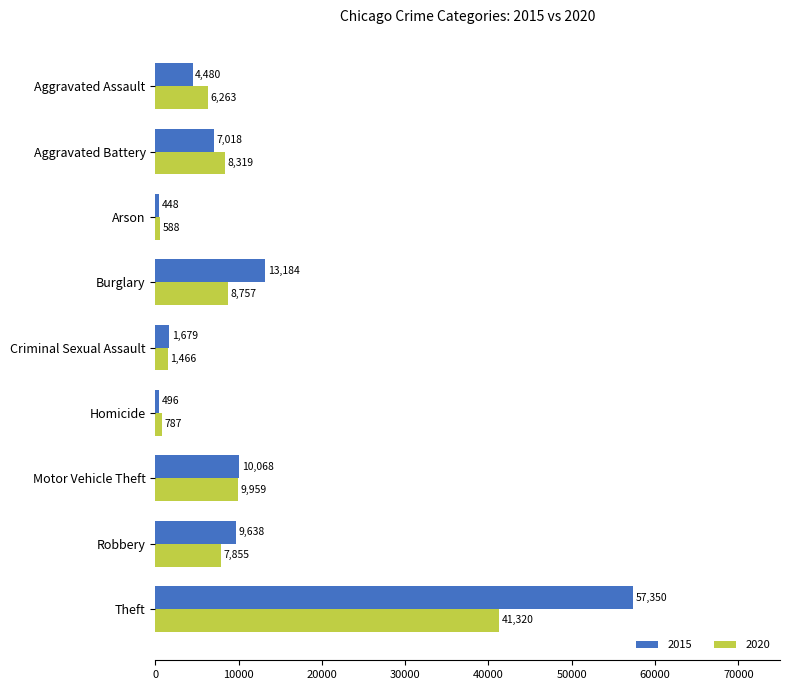

What is the spread (max minus min) of values at Criminal Sexual Assault?

213